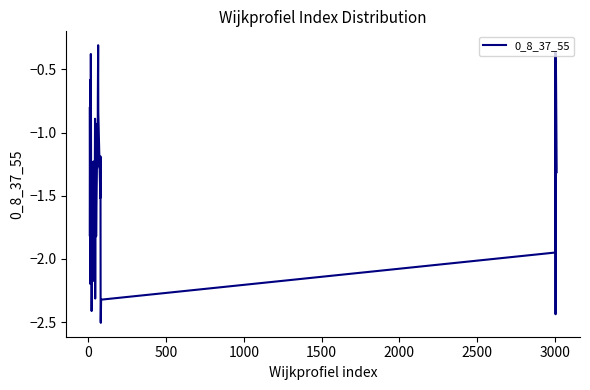

What is the greatest value displayed?

-0.3